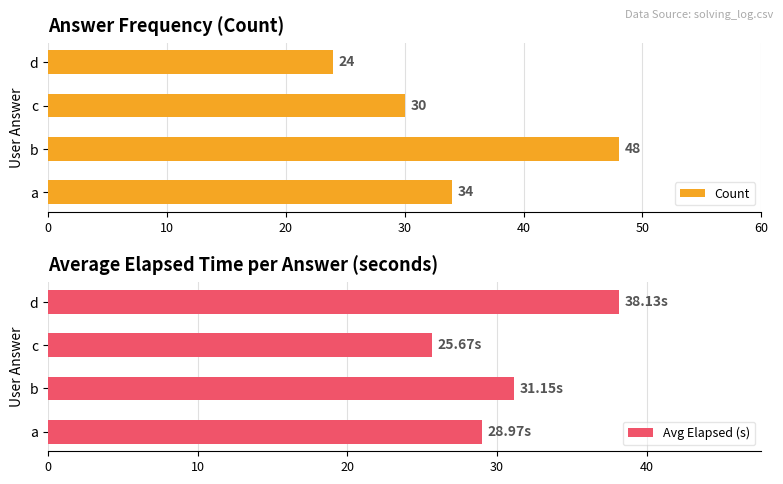

What is the highest value of the Count series?

48